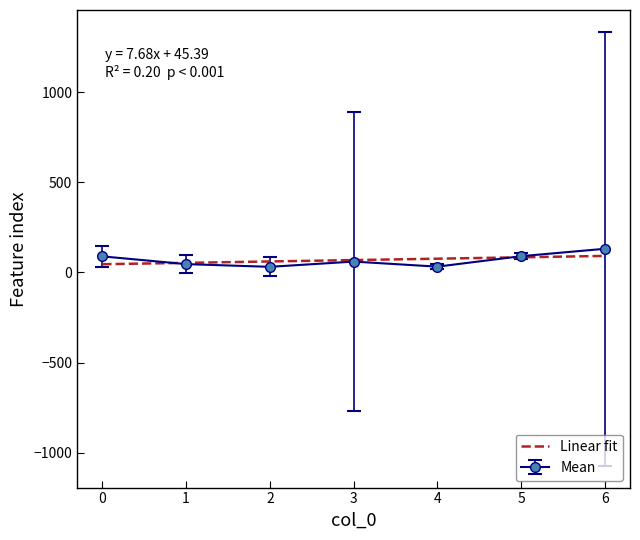

The value of Mean at 0 is 89.0. True or false?

True